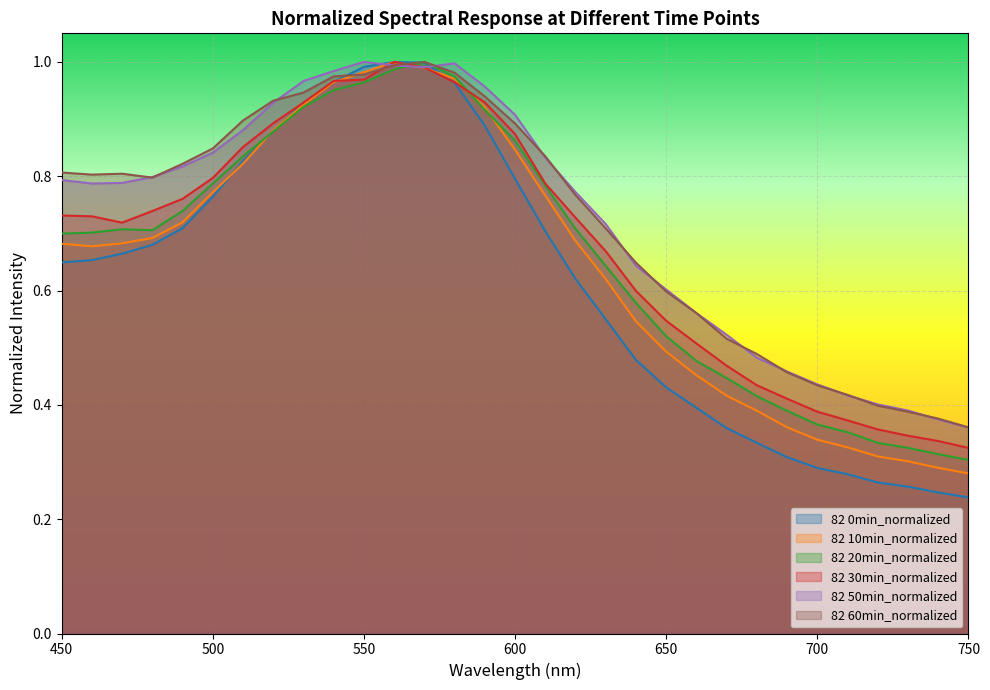

After their last crossing, which series has the higher values: 82 30min_normalized or 82 20min_normalized?

82 30min_normalized